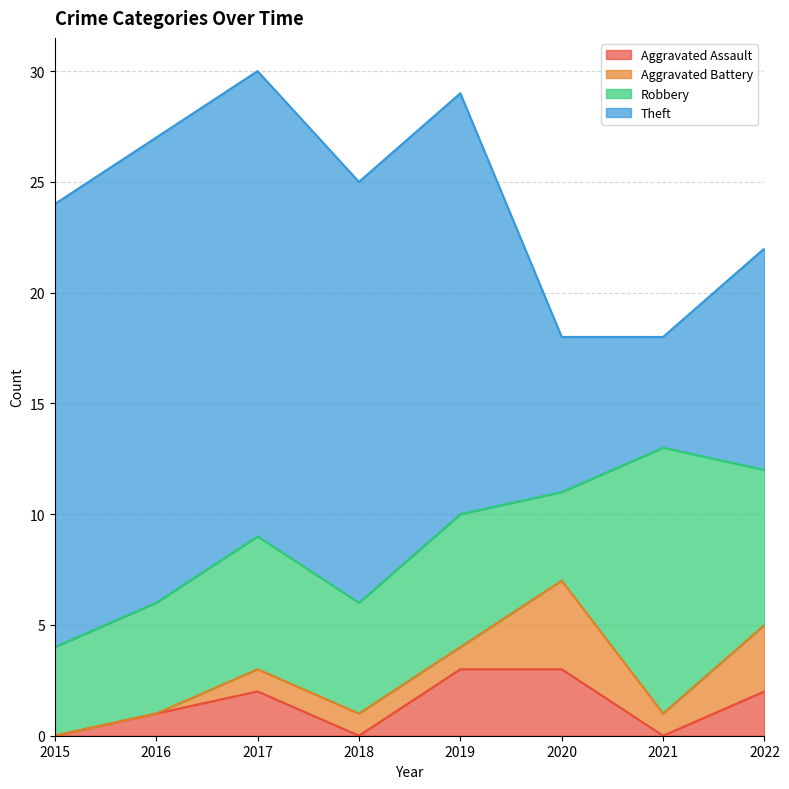

Which series changed the most between 2015 and 2022?

Theft